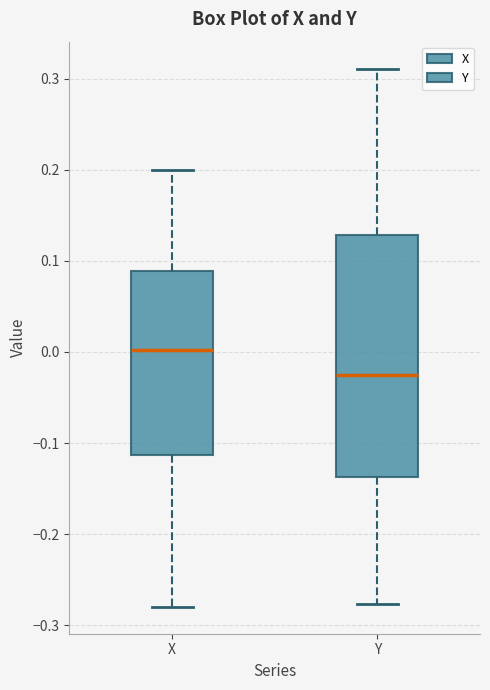

Which box's median line is the highest?

X